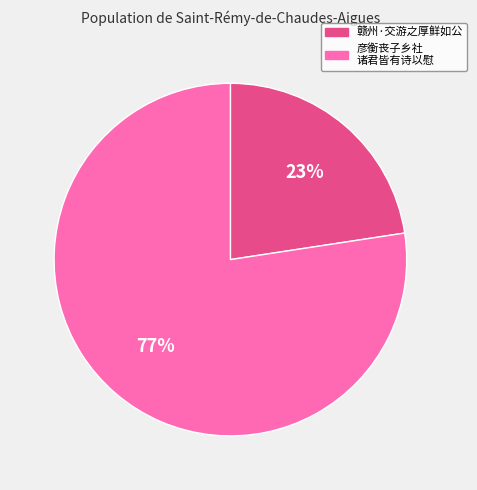

To the nearest percent, what is the average slice percentage?

50%